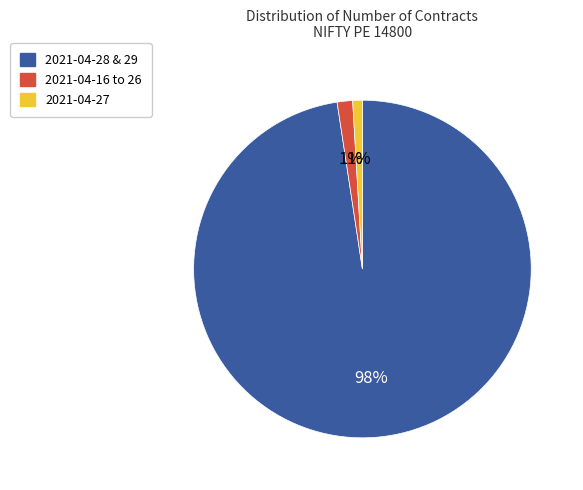

To the nearest percent, what is the difference between the largest and smallest slice percentages?

97%